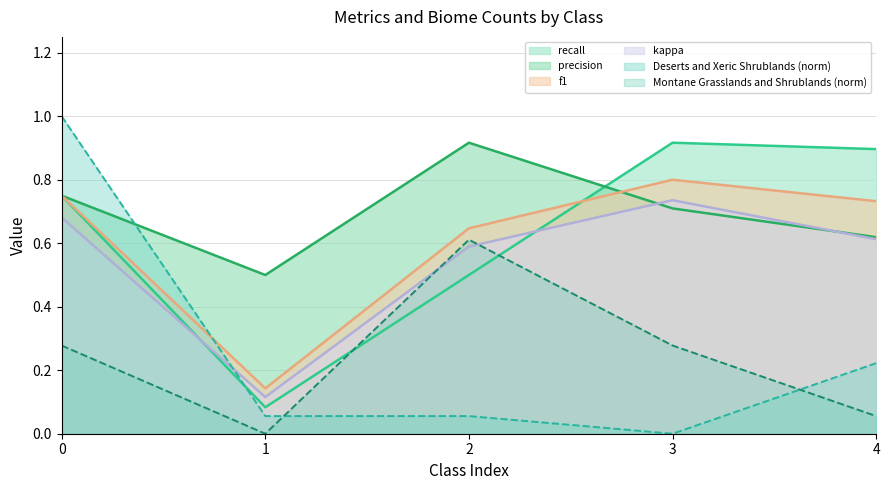

Which series has the widest spread of values?

Deserts and Xeric Shrublands (norm)